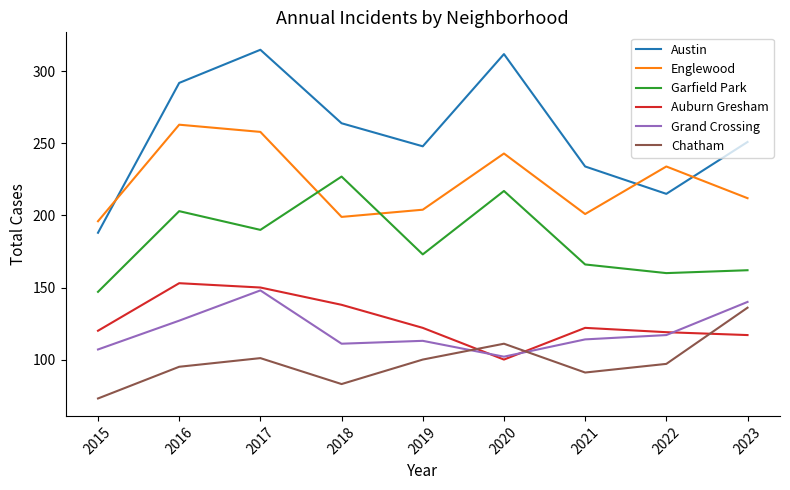

Where does the Chatham series first go above 97?

2017